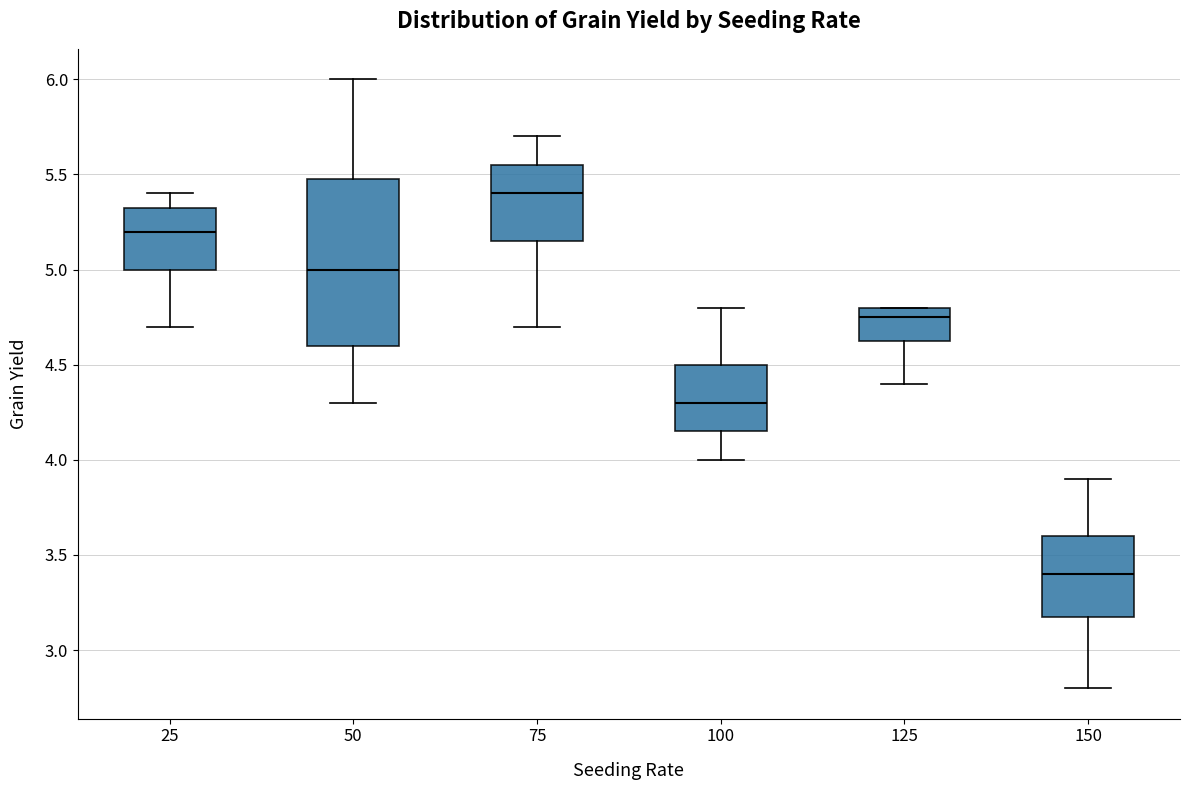

Where does the lower whisker of the box at x = 125 end on the y-axis? The values are not printed on the chart, so give them approximately, as read against the axis.

4.40